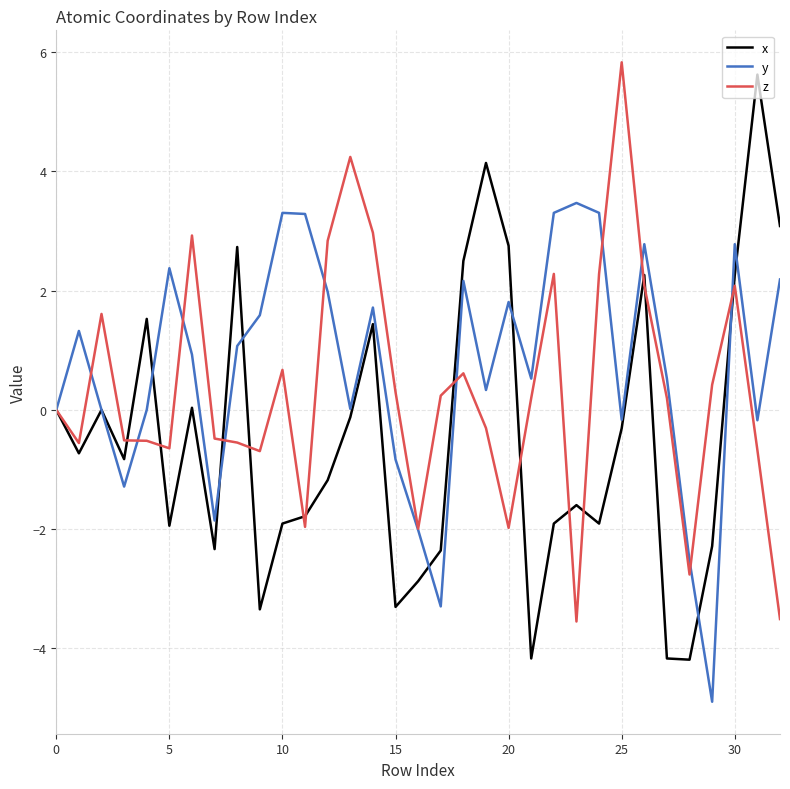

Rank the series by their average value, from highest to lowest.

y, z, x